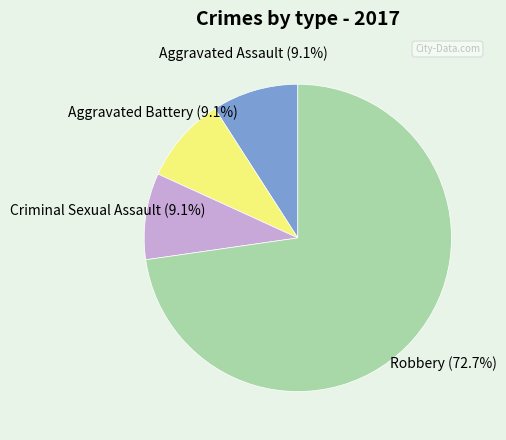

To the nearest percent, what is the average slice percentage?

25%